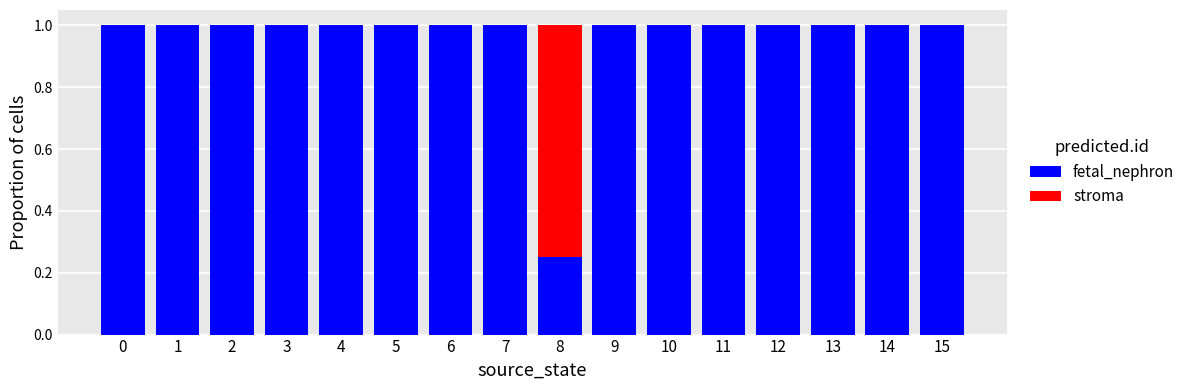

What is the maximum value for fetal_nephron?

1.0